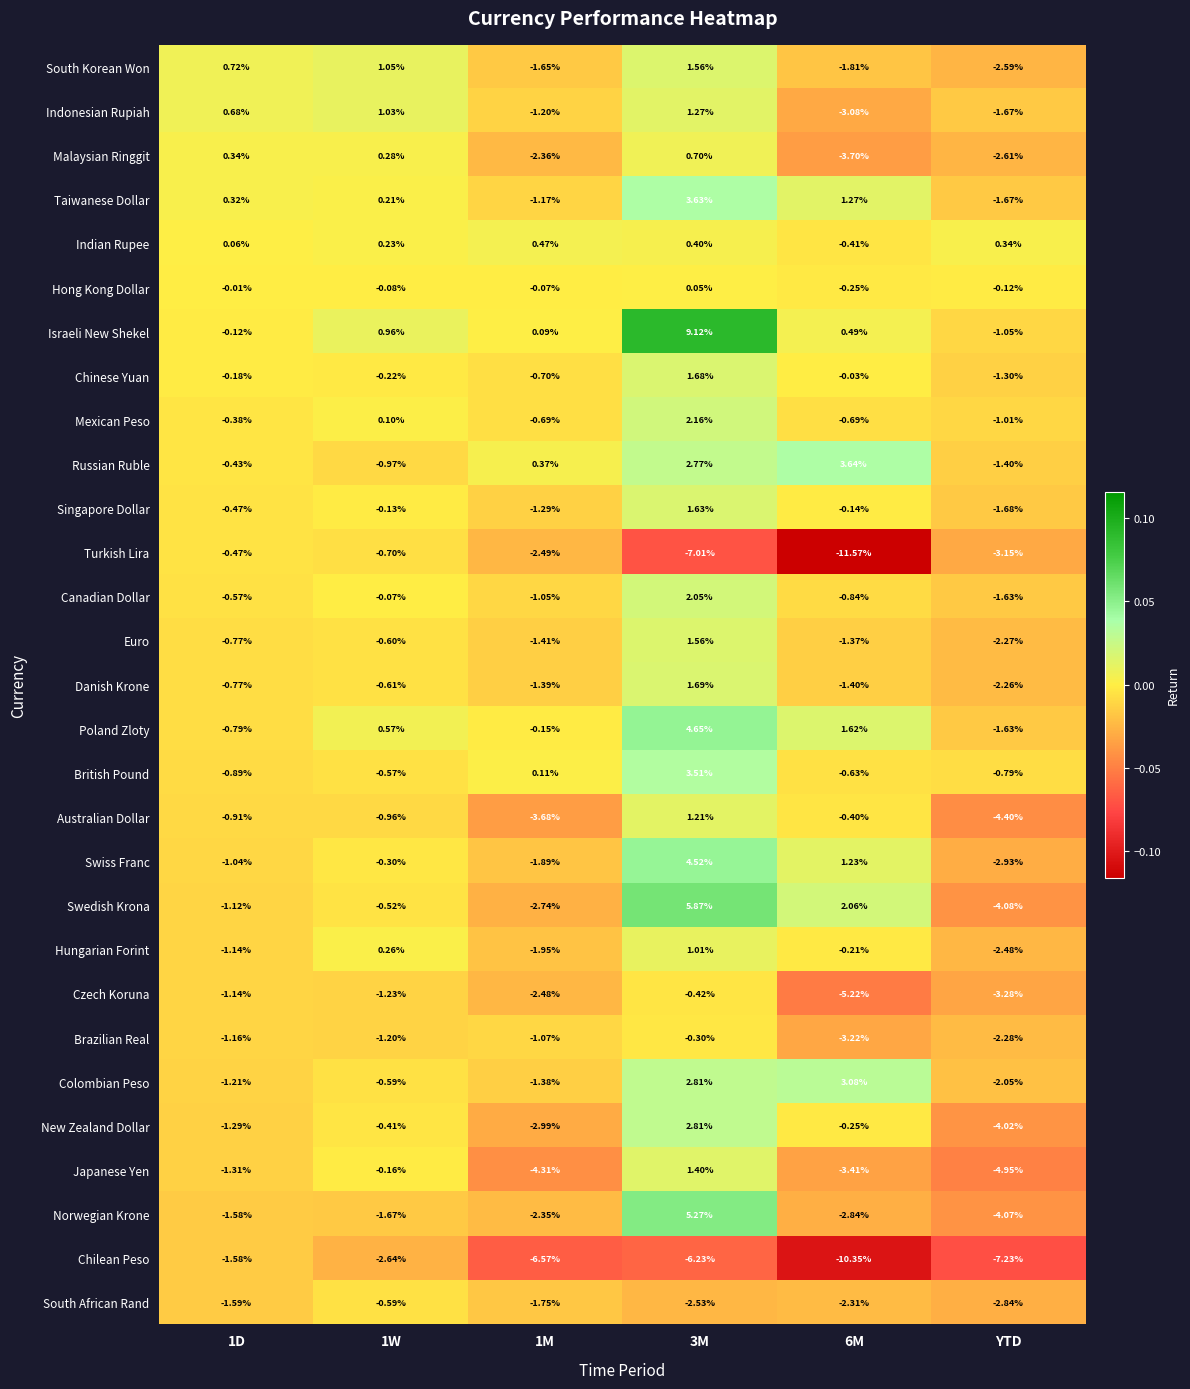

Which category has the lowest value across all series?

6M